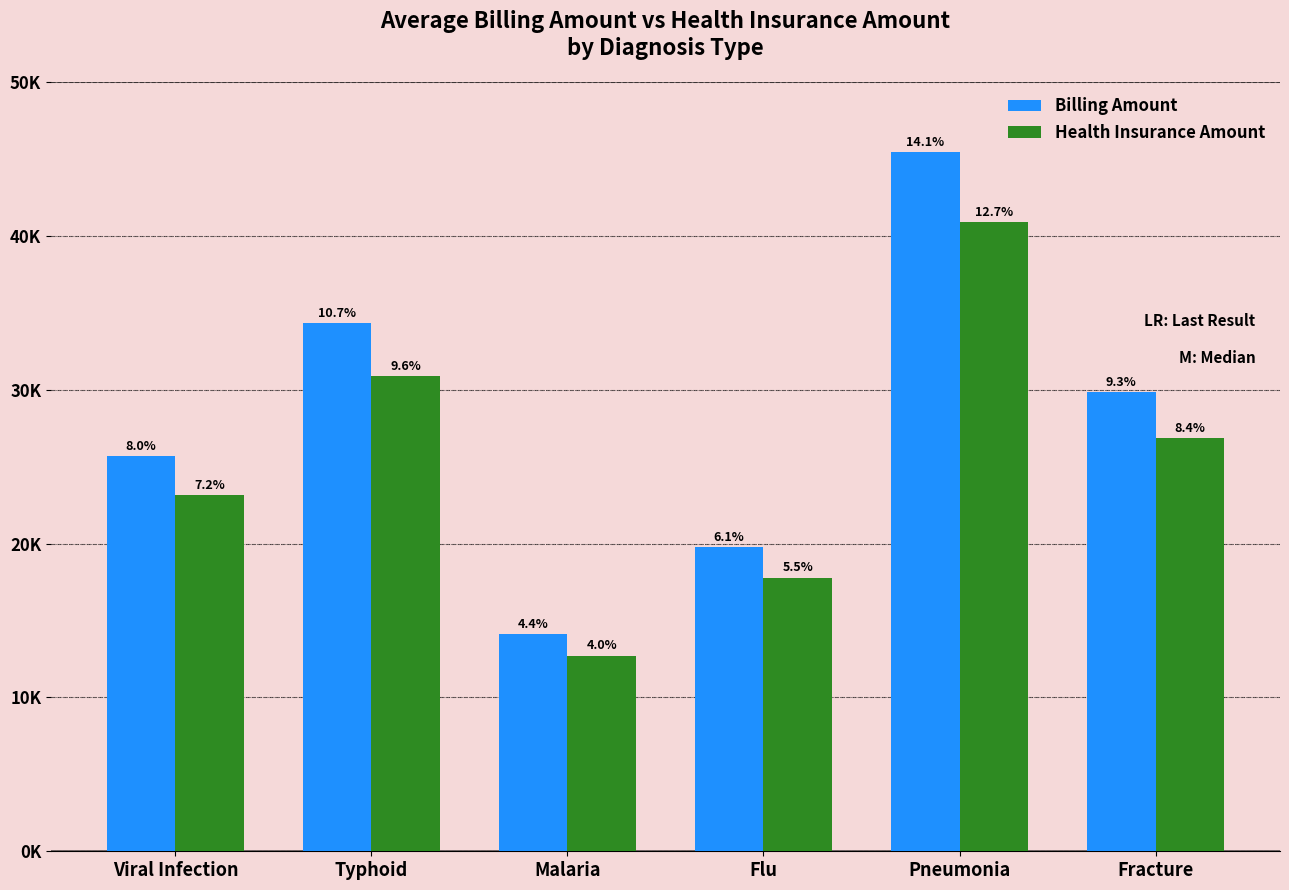

What are all the series names shown in the legend?

Billing Amount, Health Insurance Amount